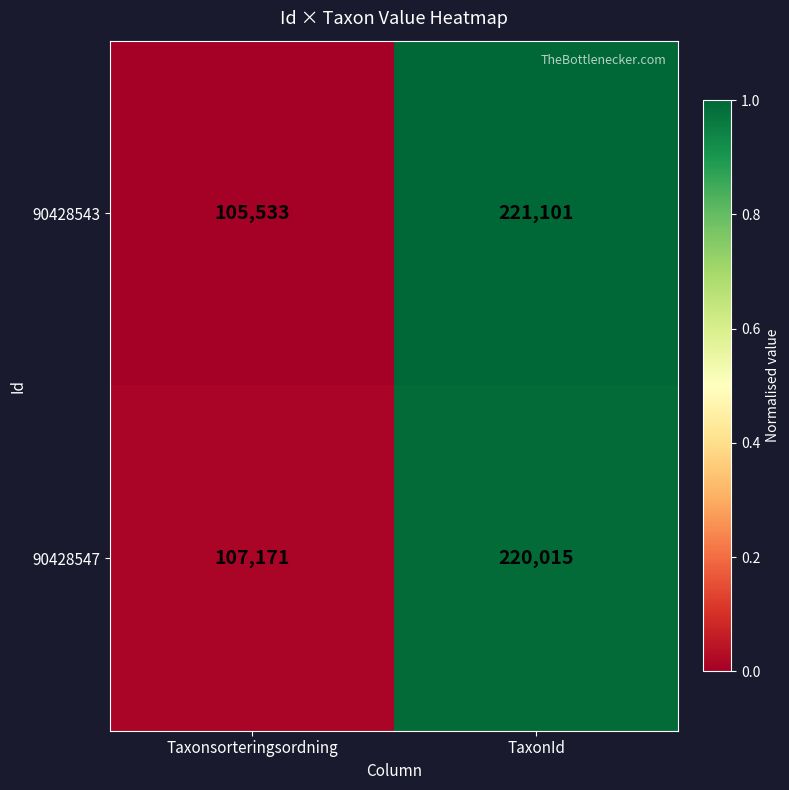

What is the spread (max minus min) of values at Taxonsorteringsordning?

1638